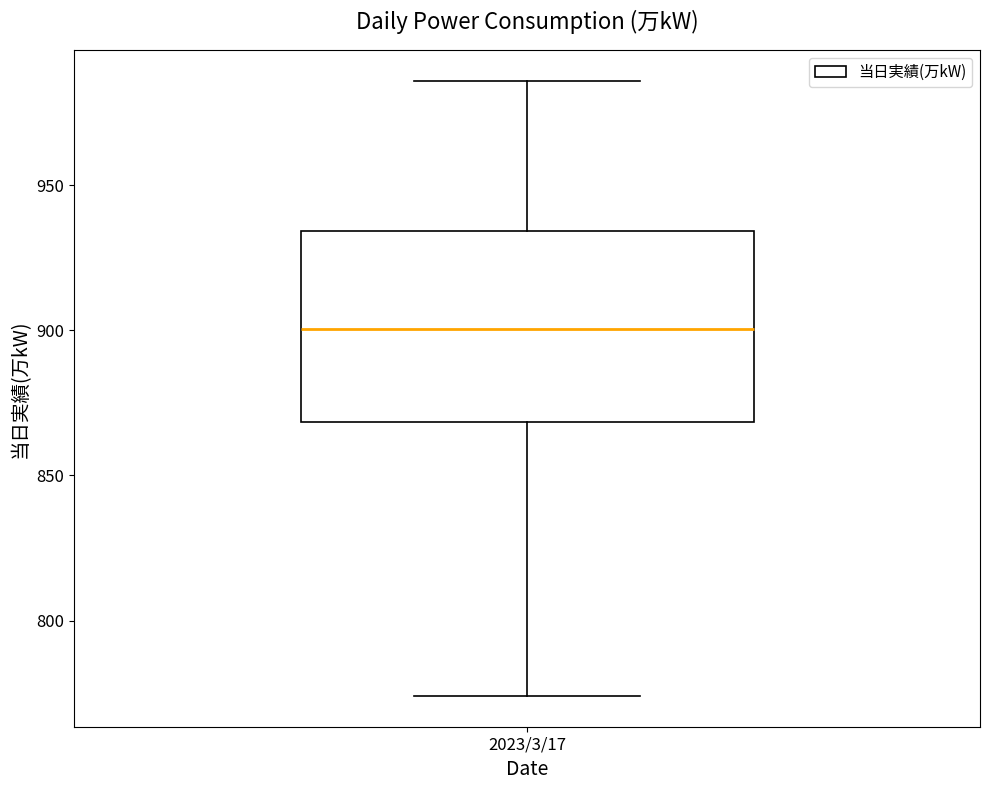

Where is the lower edge of the box for 2023/3/17 on the y-axis? The values are not printed on the chart, so give them approximately, as read against the axis.

870